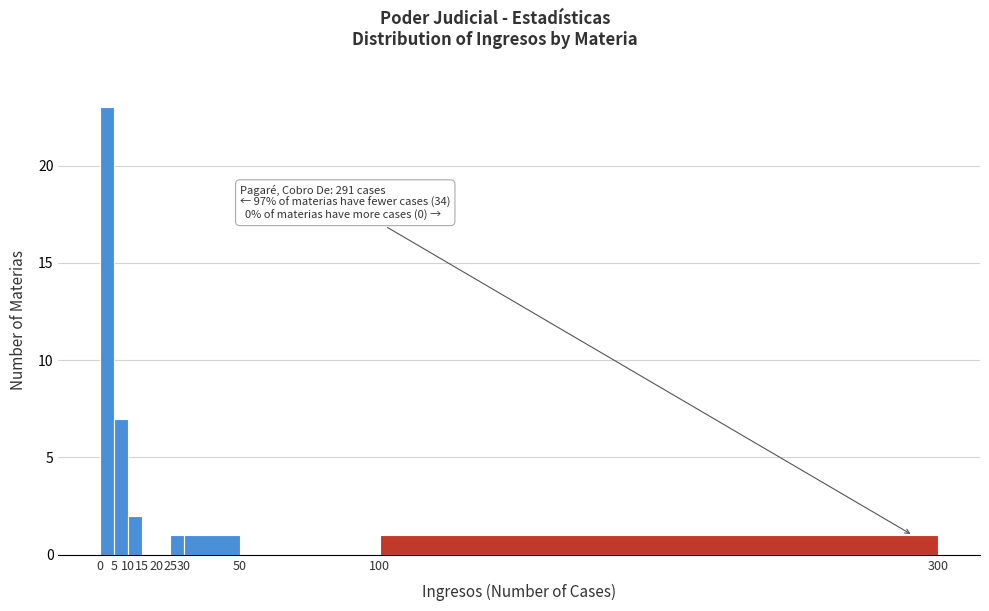

Over which range of the x-axis is the bar tallest?

0 to 5